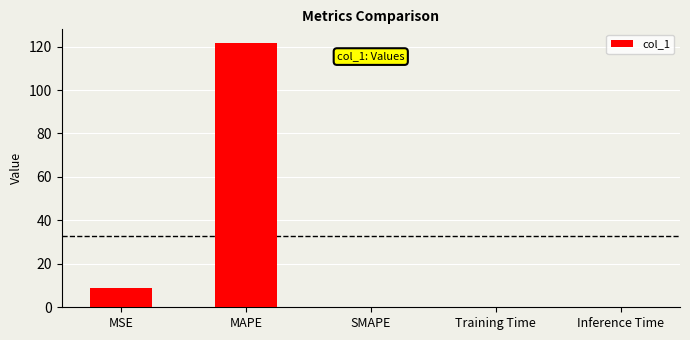

What is the sum of the values at MSE and MAPE?

130.7